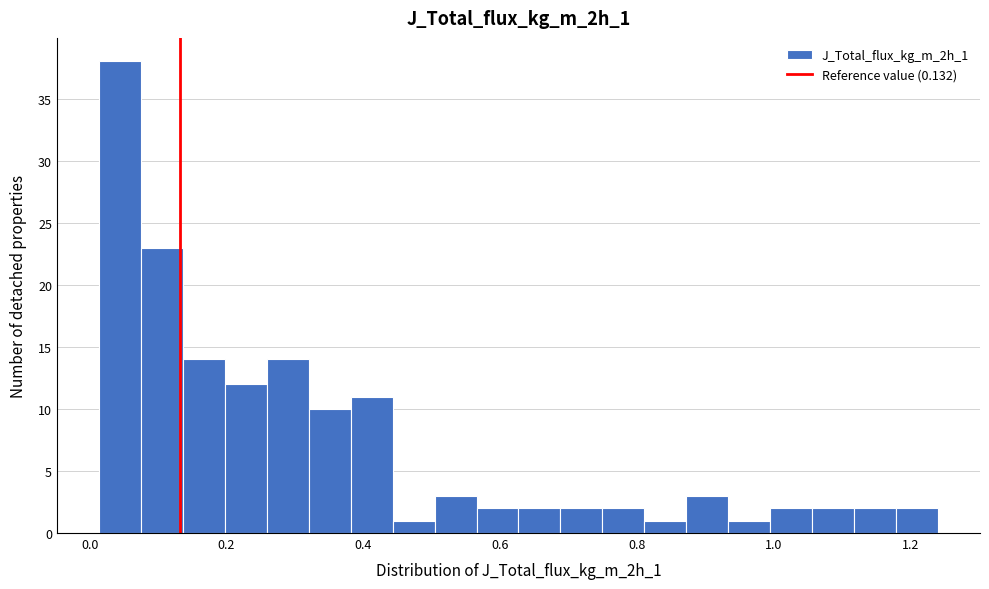

Read against the x-axis, roughly where is the centre of the tallest bar?

0.04